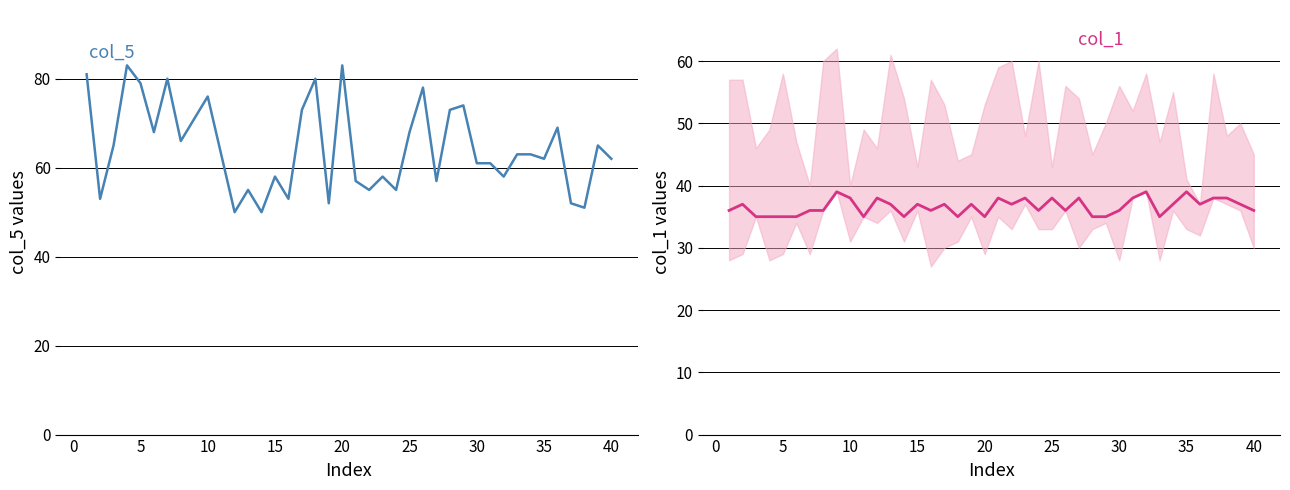

Is the value of col_5 at 27 greater than the value of col_1 at 31?

Yes